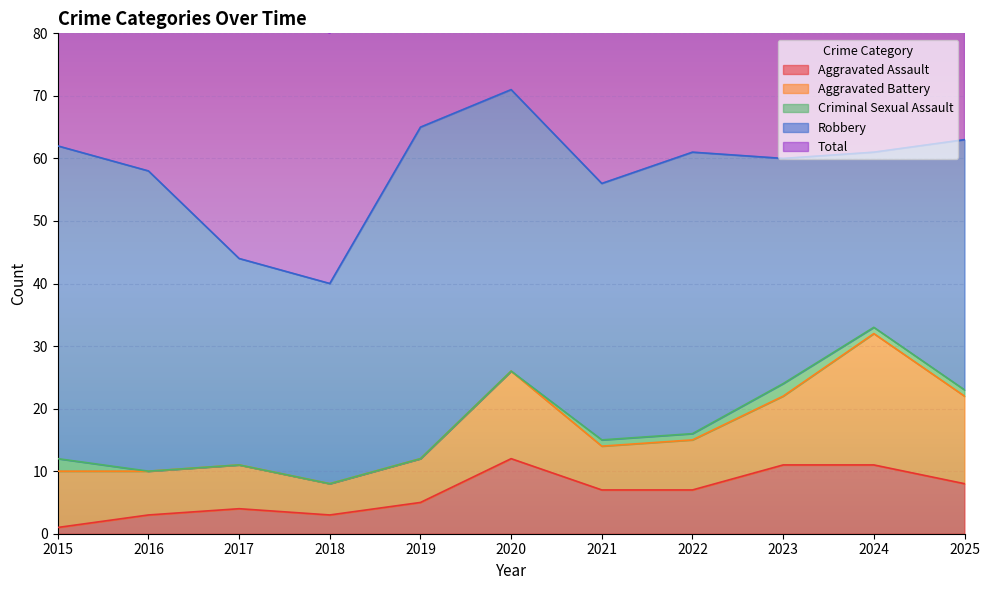

What is the difference between the second highest and second lowest values in the Aggravated Assault series?

8